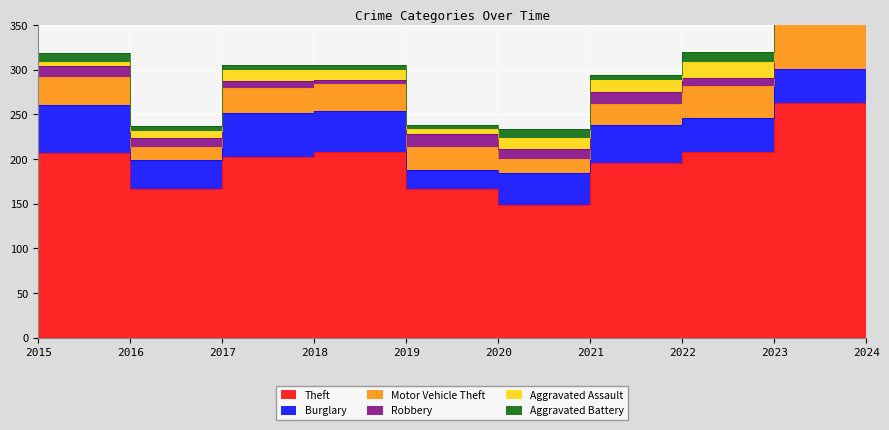

True or false: Robbery and Motor Vehicle Theft intersect in this chart.

False